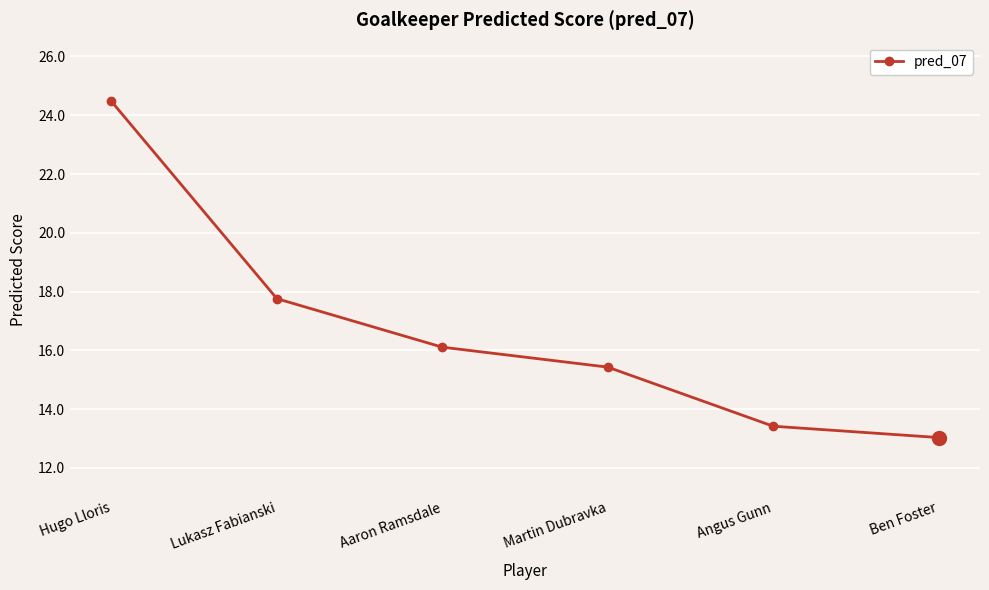

Reading left to right, list all the values displayed in this chart.

Hugo Lloris=24.5	Lukasz Fabianski=17.8	Aaron Ramsdale=16.1	Martin Dubravka=15.4	Angus Gunn=13.4	Ben Foster=13.0